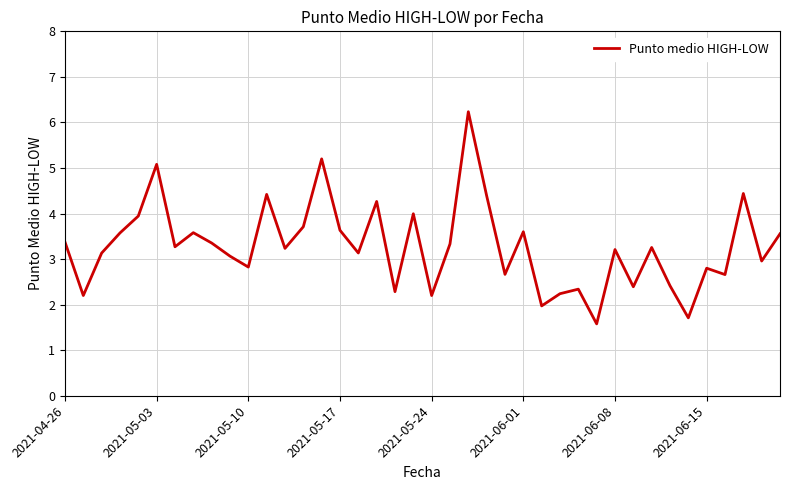

True or false: the data has more than 1 interior local peaks.

True